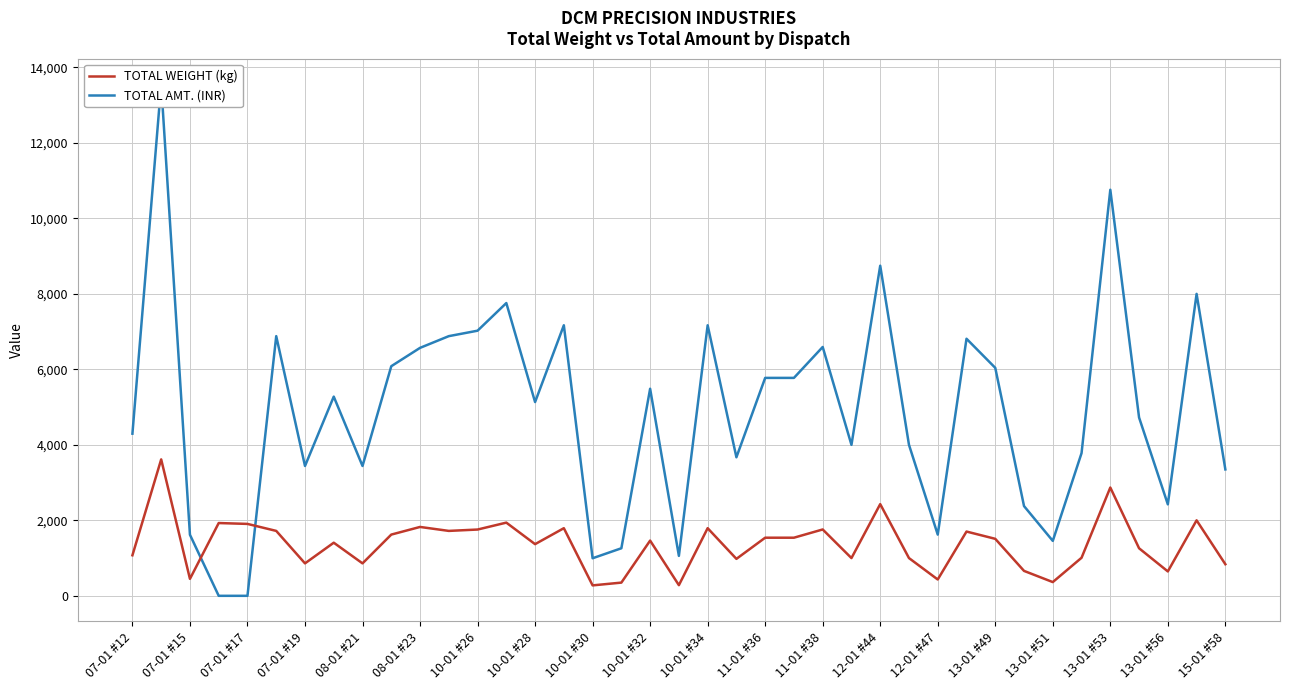

How many lines are shown in the chart?

2